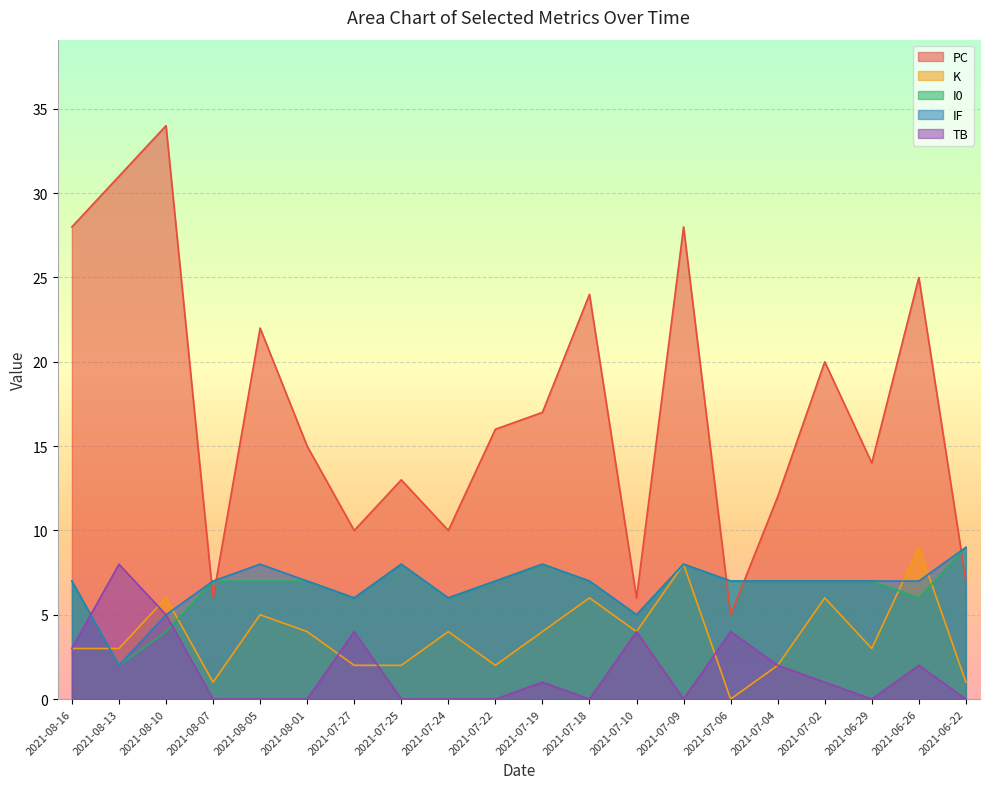

Reading right to left, list all the values displayed in this chart.

PC: 2021-06-22=7	2021-06-26=25	2021-06-29=14	2021-07-02=20	2021-07-04=12	2021-07-06=5	2021-07-09=28	2021-07-10=6	2021-07-18=24	2021-07-19=17	2021-07-22=16	2021-07-24=10	2021-07-25=13	2021-07-27=10	2021-08-01=15	2021-08-05=22	2021-08-07=6	2021-08-10=34	2021-08-13=31	2021-08-16=28
K: 2021-06-22=1	2021-06-26=9	2021-06-29=3	2021-07-02=6	2021-07-04=2	2021-07-06=0	2021-07-09=8	2021-07-10=4	2021-07-18=6	2021-07-19=4	2021-07-22=2	2021-07-24=4	2021-07-25=2	2021-07-27=2	2021-08-01=4	2021-08-05=5	2021-08-07=1	2021-08-10=6	2021-08-13=3	2021-08-16=3
I0: 2021-06-22=9	2021-06-26=6	2021-06-29=7	2021-07-02=7	2021-07-04=7	2021-07-06=7	2021-07-09=8	2021-07-10=5	2021-07-18=7	2021-07-19=8	2021-07-22=7	2021-07-24=6	2021-07-25=8	2021-07-27=6	2021-08-01=7	2021-08-05=7	2021-08-07=7	2021-08-10=4	2021-08-13=2	2021-08-16=7
IF: 2021-06-22=9	2021-06-26=7	2021-06-29=7	2021-07-02=7	2021-07-04=7	2021-07-06=7	2021-07-09=8	2021-07-10=5	2021-07-18=7	2021-07-19=8	2021-07-22=7	2021-07-24=6	2021-07-25=8	2021-07-27=6	2021-08-01=7	2021-08-05=8	2021-08-07=7	2021-08-10=5	2021-08-13=2	2021-08-16=7
TB: 2021-06-22=0	2021-06-26=2	2021-06-29=0	2021-07-02=1	2021-07-04=2	2021-07-06=4	2021-07-09=0	2021-07-10=4	2021-07-18=0	2021-07-19=1	2021-07-22=0	2021-07-24=0	2021-07-25=0	2021-07-27=4	2021-08-01=0	2021-08-05=0	2021-08-07=0	2021-08-10=5	2021-08-13=8	2021-08-16=3